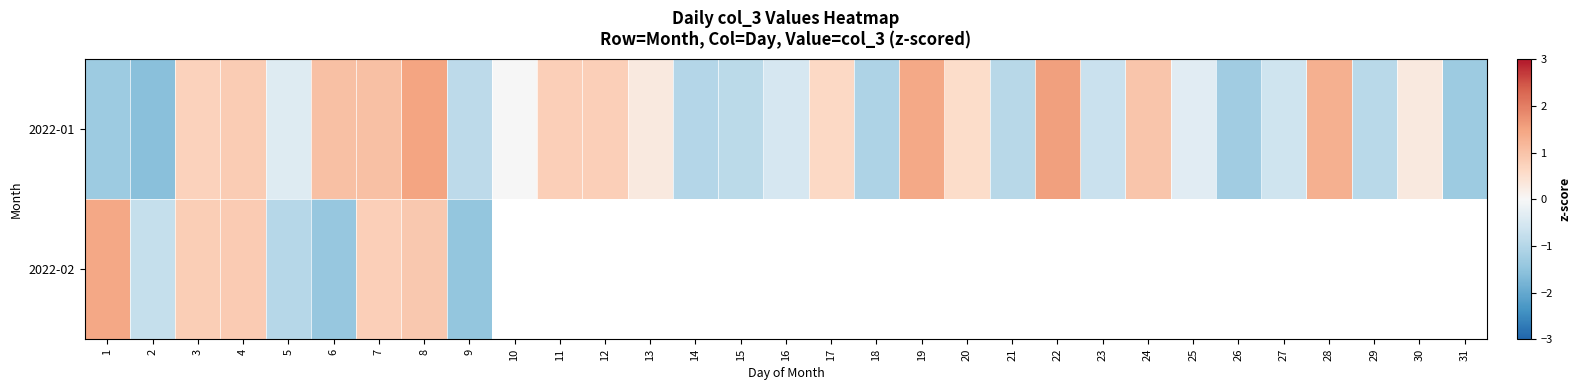

What is the difference between the 2022-01 values at 18 and 29?

0.2